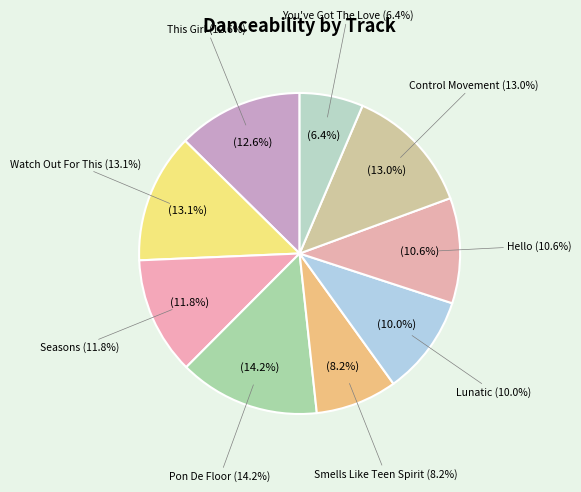

To the nearest percent, what is the combined percentage of Lunatic and You've Got The Love?

16%